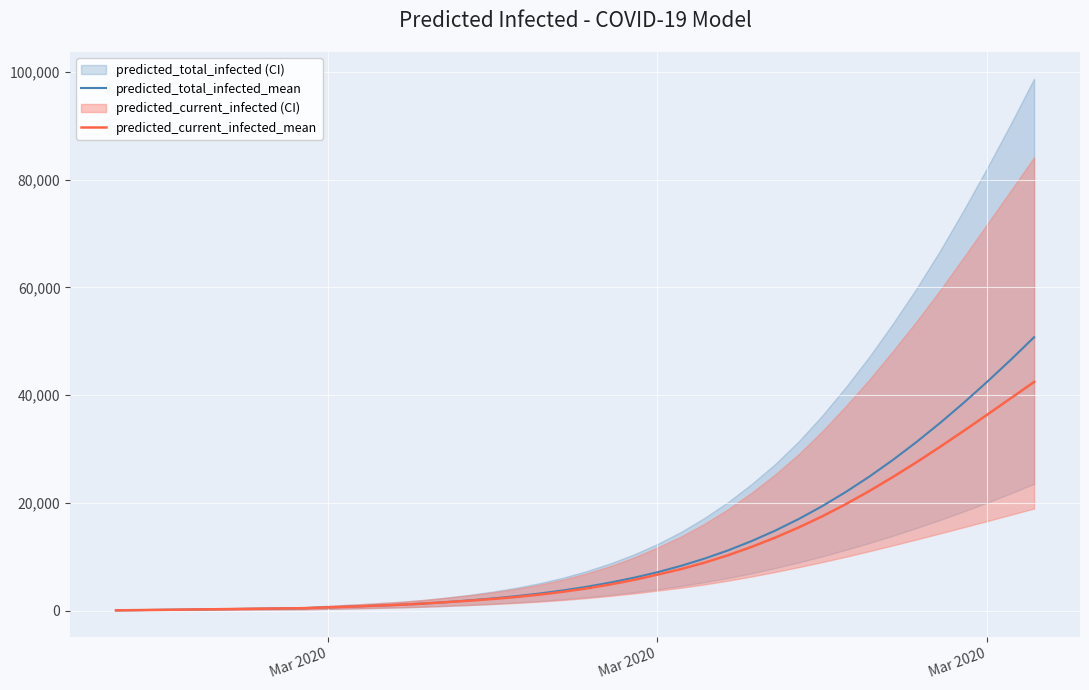

Is the value of predicted_current_infected_mean at 38 greater than the value of predicted_total_infected_mean at Mar 2020?

Yes